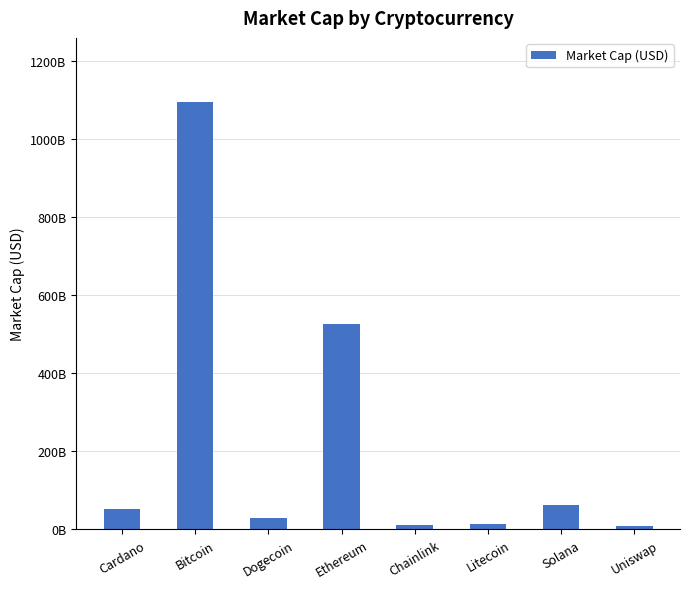

The chart shows a value of 9481082584 at Uniswap. True or false?

True